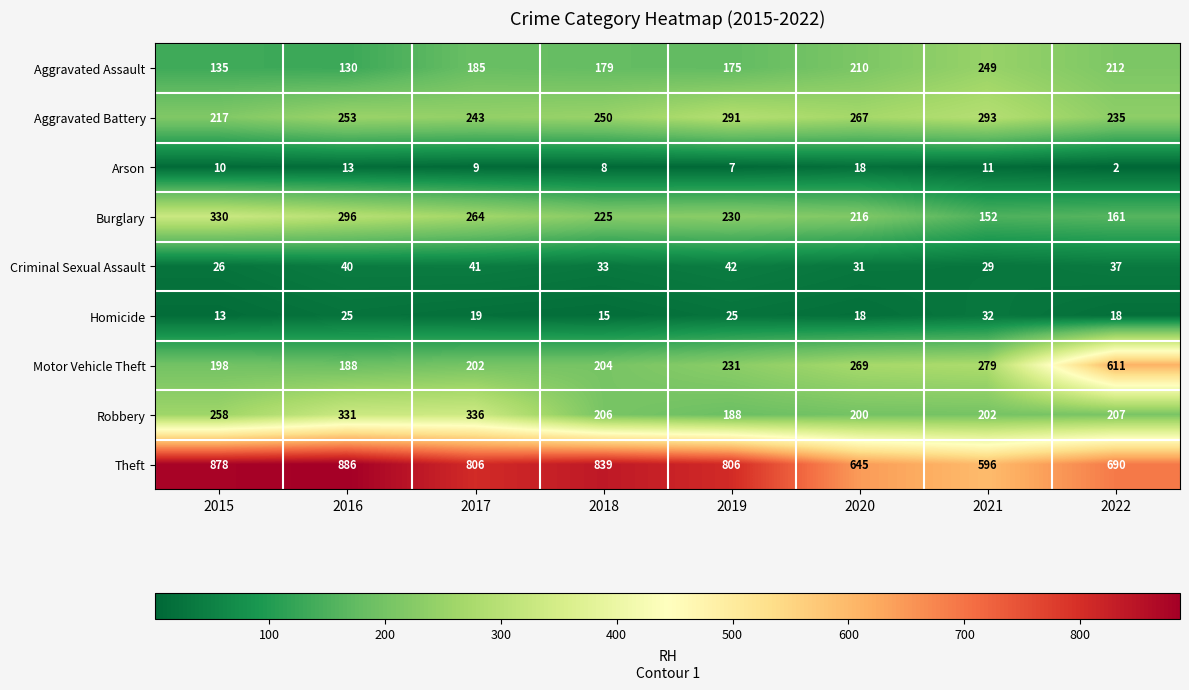

At 2016, list the series in order from largest to smallest.

Theft, Robbery, Burglary, Aggravated Battery, Motor Vehicle Theft, Aggravated Assault, Criminal Sexual Assault, Homicide, Arson